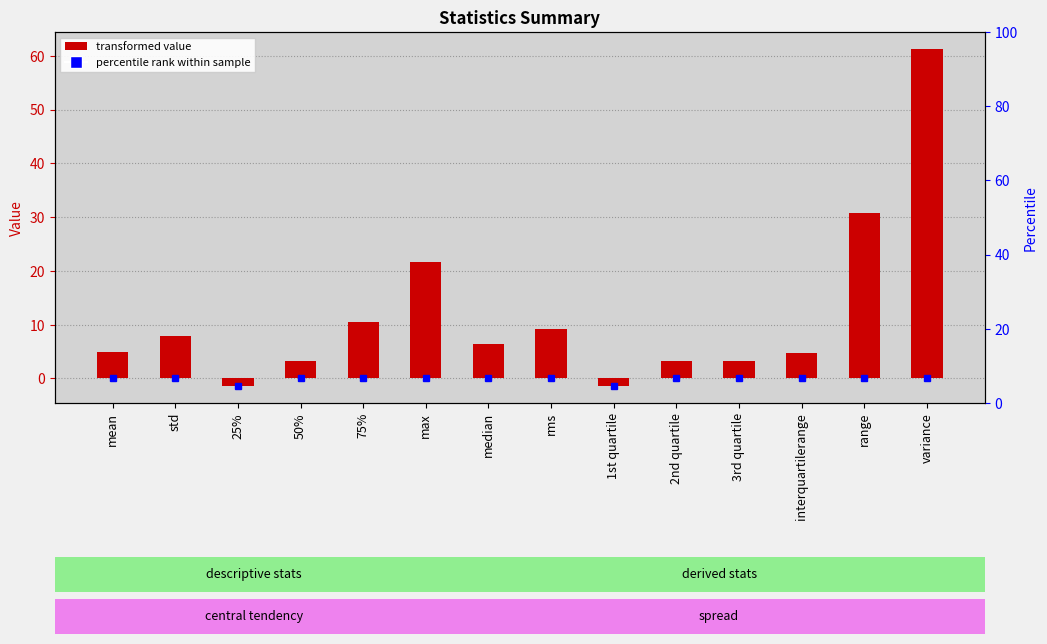

Count the number of data series in this chart.

1